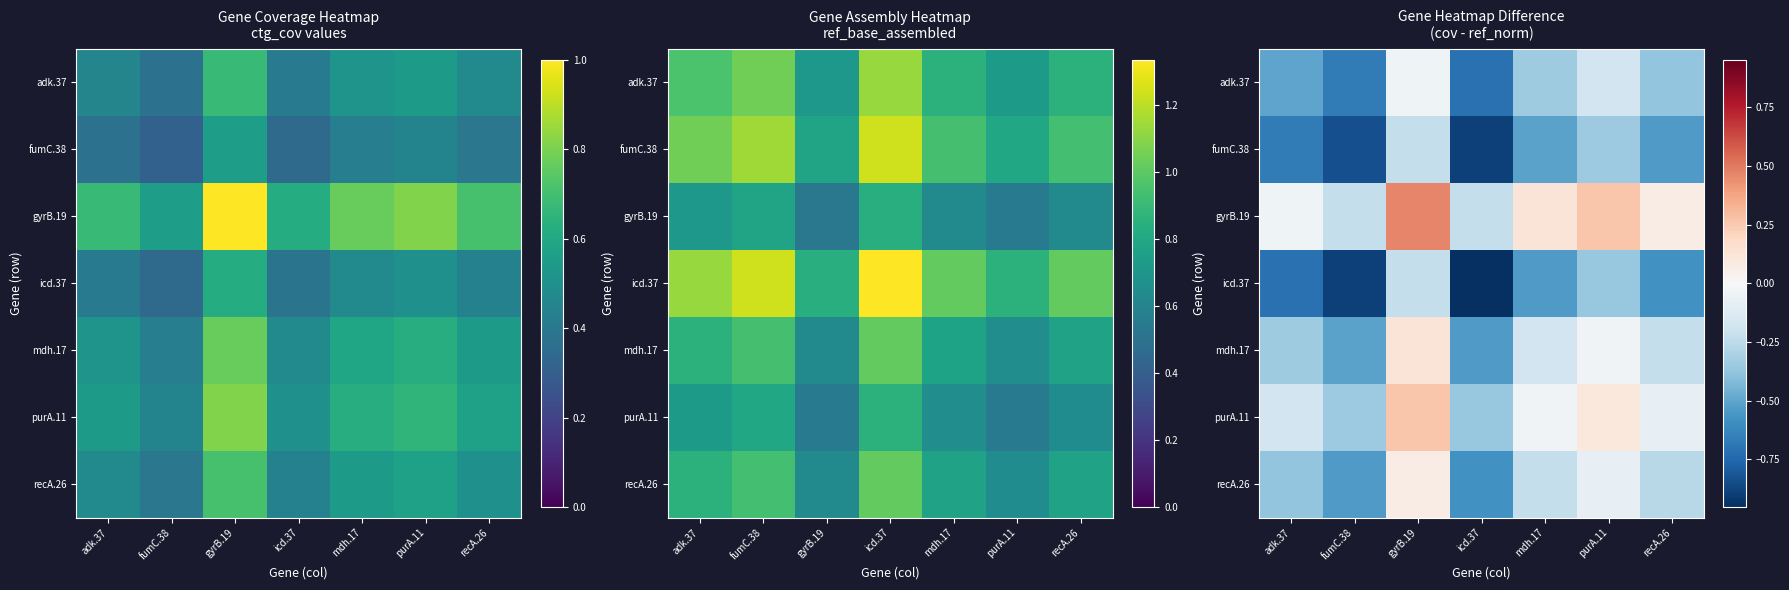

Which has a higher value, mdh.17 or icd.37?

mdh.17